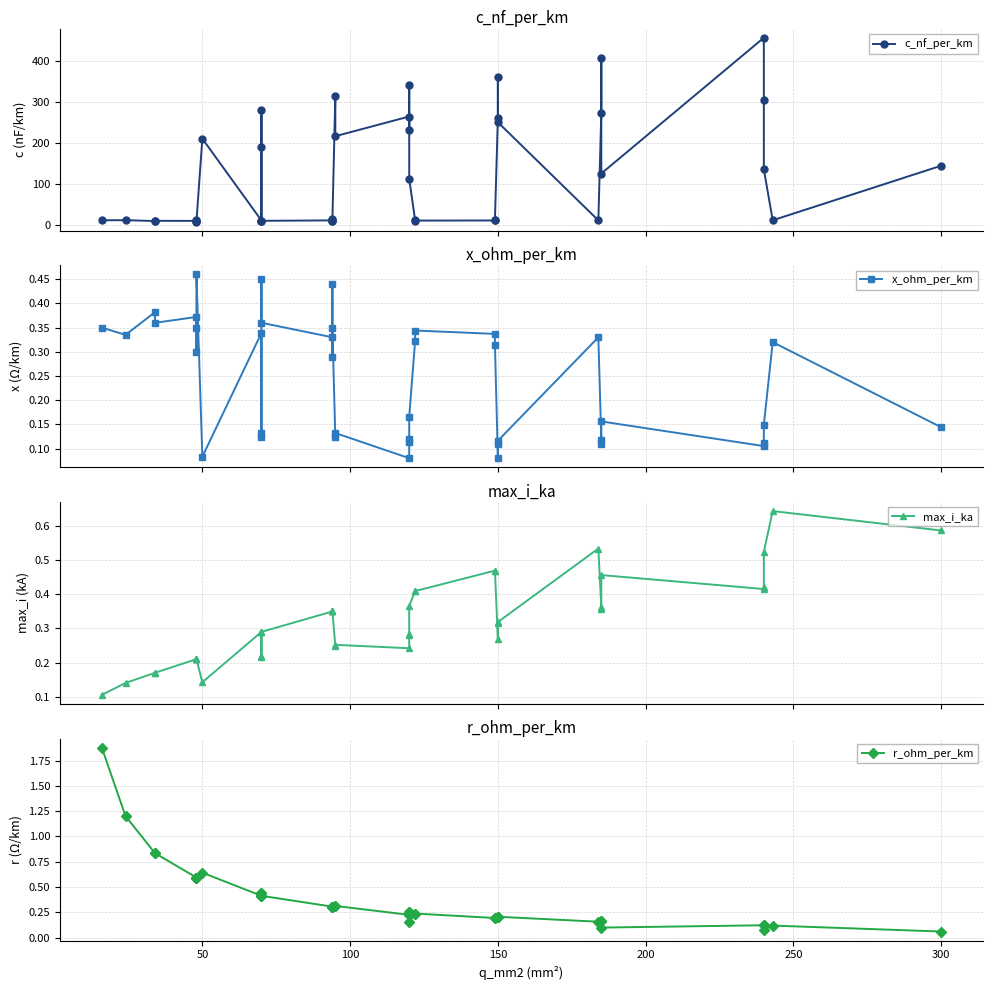

Reading left to right, list all the values displayed in this chart.

c_nf_per_km: 11.0	11.2	9.2	9.7	9.5	12.2	10.1	8.0	210.0	10.4	280.0	190.0	8.4	9.7	10.8	13.2	8.7	10.0	315.0	216.0	264.0	230.0	340.0	112.0	11.1	10.3	10.5	11.2	261.0	360.0	250.0	10.8	273.0	406.0	125.0	456.0	304.0	135.0	11.0	144.0
x_ohm_per_km: 0.3	0.3	0.4	0.4	0.4	0.3	0.3	0.5	0.1	0.3	0.1	0.1	0.5	0.4	0.3	0.3	0.4	0.3	0.1	0.1	0.1	0.1	0.1	0.2	0.3	0.3	0.3	0.3	0.1	0.1	0.1	0.3	0.1	0.1	0.2	0.1	0.1	0.1	0.3	0.1
max_i_ka: 0.1	0.1	0.2	0.2	0.2	0.2	0.2	0.2	0.1	0.3	0.2	0.2	0.3	0.3	0.3	0.3	0.3	0.3	0.2	0.3	0.2	0.3	0.3	0.4	0.4	0.4	0.5	0.5	0.3	0.3	0.3	0.5	0.4	0.4	0.5	0.4	0.4	0.5	0.6	0.6
r_ohm_per_km: 1.9	1.2	0.8	0.8	0.6	0.6	0.6	0.6	0.6	0.4	0.4	0.4	0.4	0.4	0.3	0.3	0.3	0.3	0.3	0.3	0.2	0.3	0.3	0.2	0.2	0.2	0.2	0.2	0.2	0.2	0.2	0.2	0.2	0.2	0.1	0.1	0.1	0.1	0.1	0.1